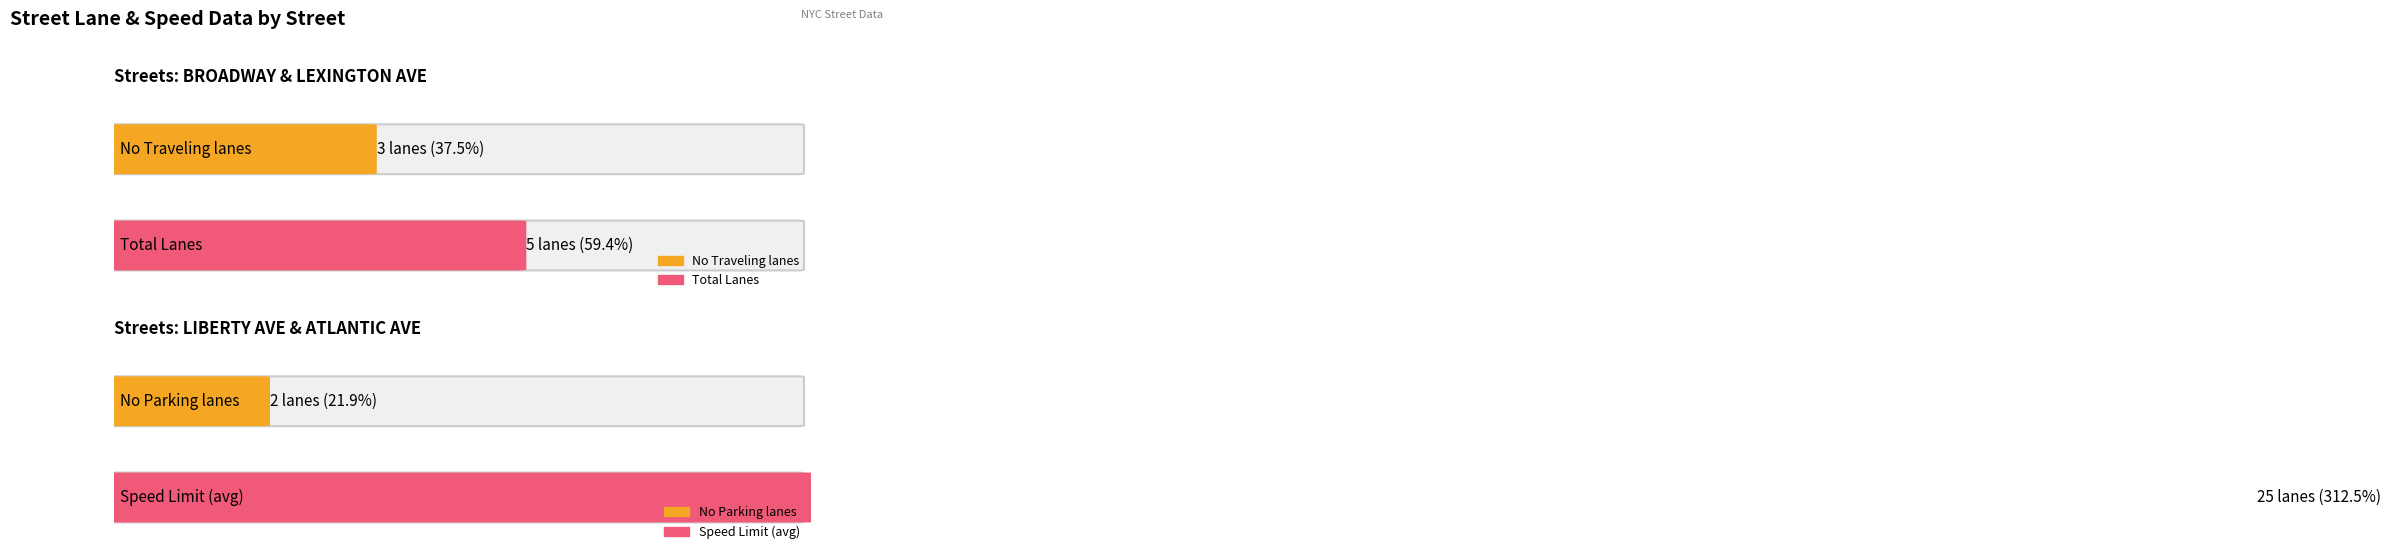

Which series has the largest range (max minus min)?

Total_Lanes